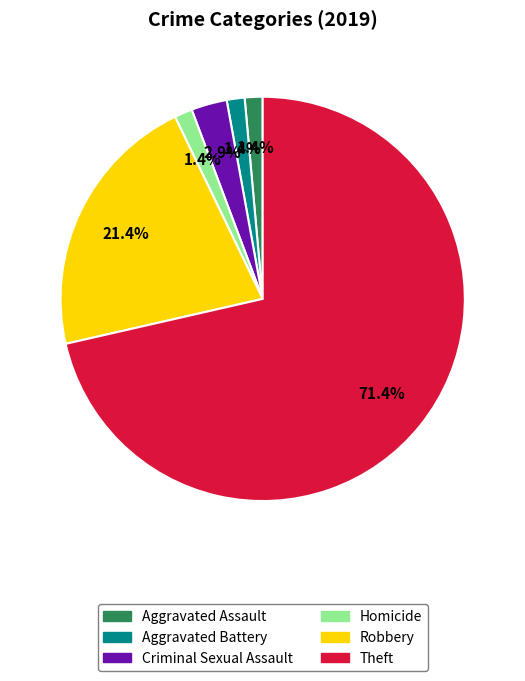

Does any single category account for the majority?

Yes